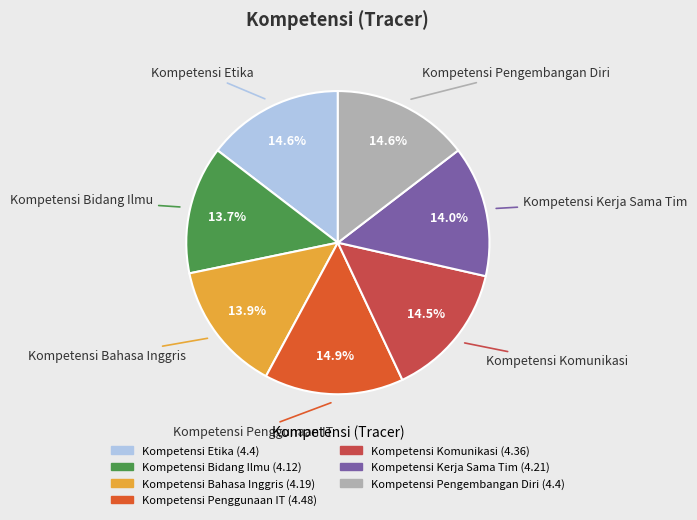

The Kompetensi Pengembangan Diri slice represents 28% of the pie. True or false?

False